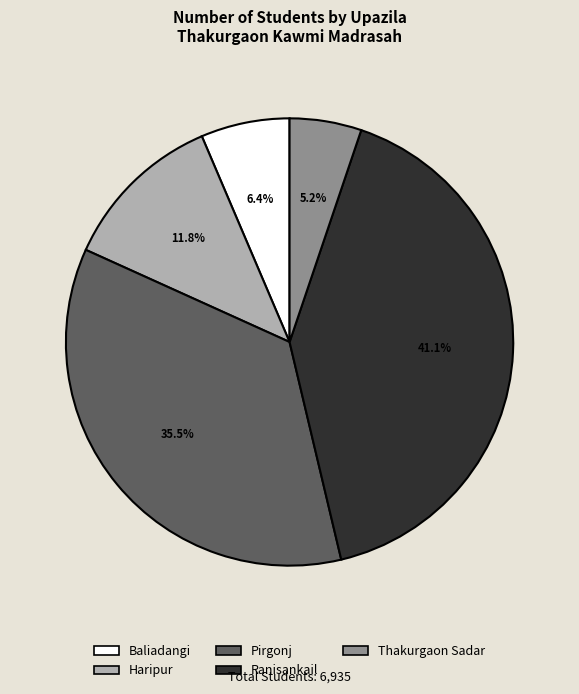

To the nearest percent, what percentage of the pie is Thakurgaon Sadar?

5%